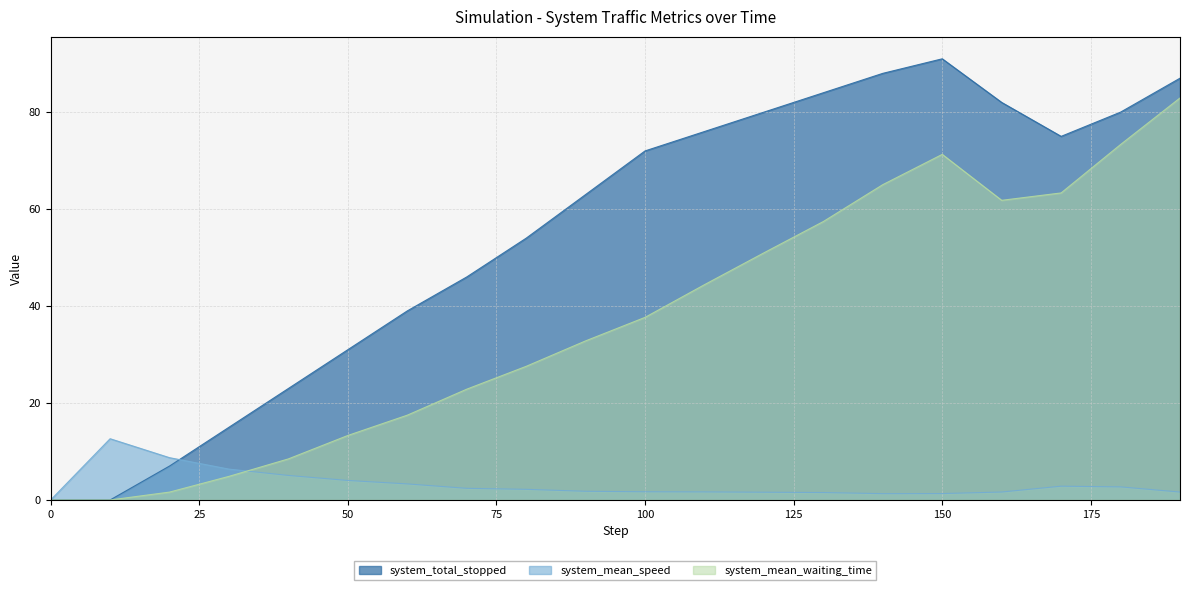

What is the approximate value of system_mean_waiting_time at 130.0?

57.4